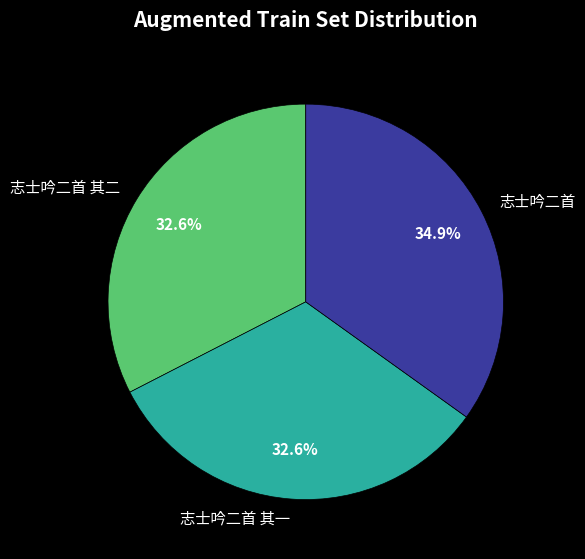

Count the number of slices in the pie.

3